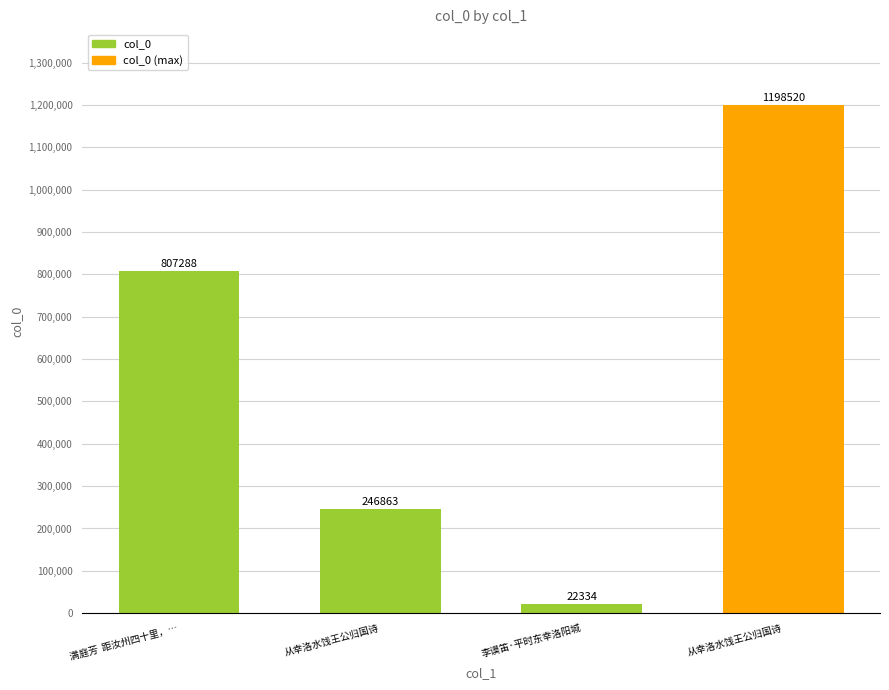

The value at 从幸洛水饯王公归国诗 is 162922. True or false?

False